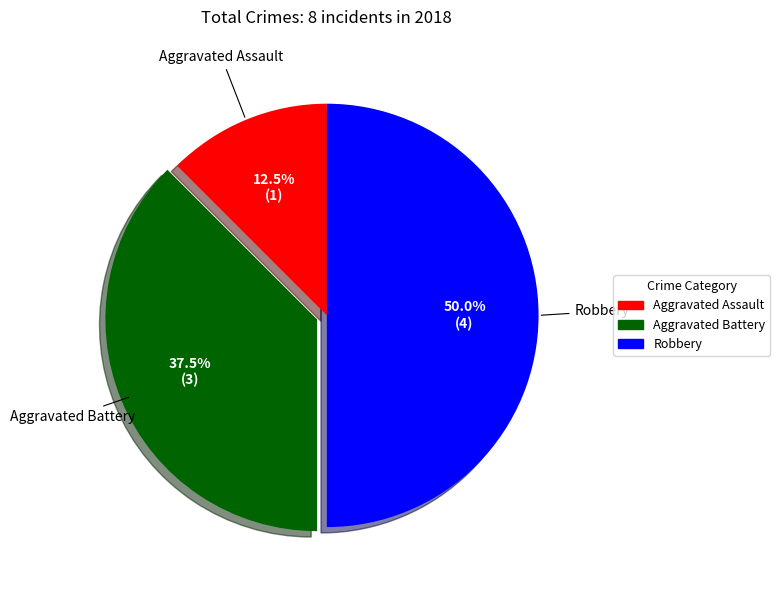

Does Aggravated Assault account for over 50% of the chart?

No